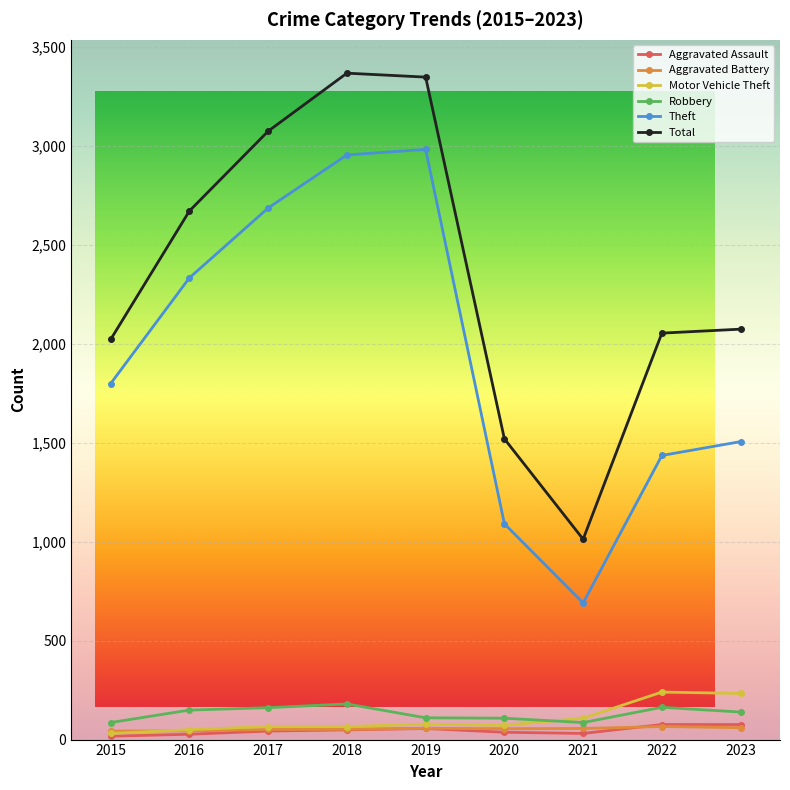

True or false: Theft and Aggravated Assault cross at least once.

False